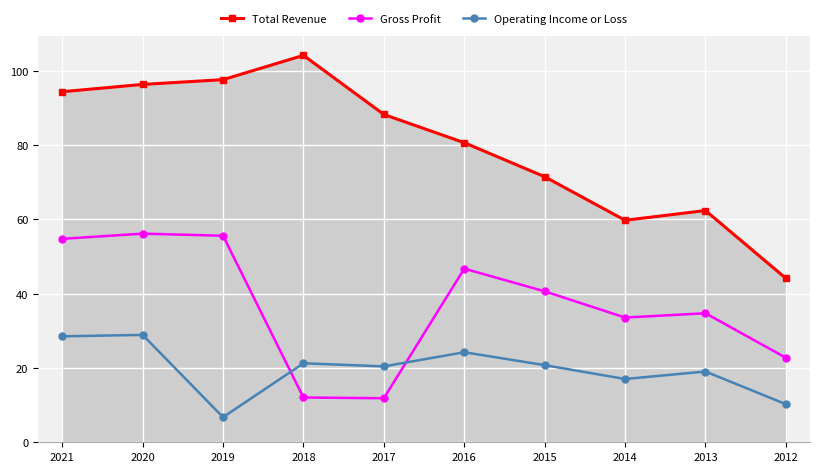

What is the spread (max minus min) of values at 2019?

90.8